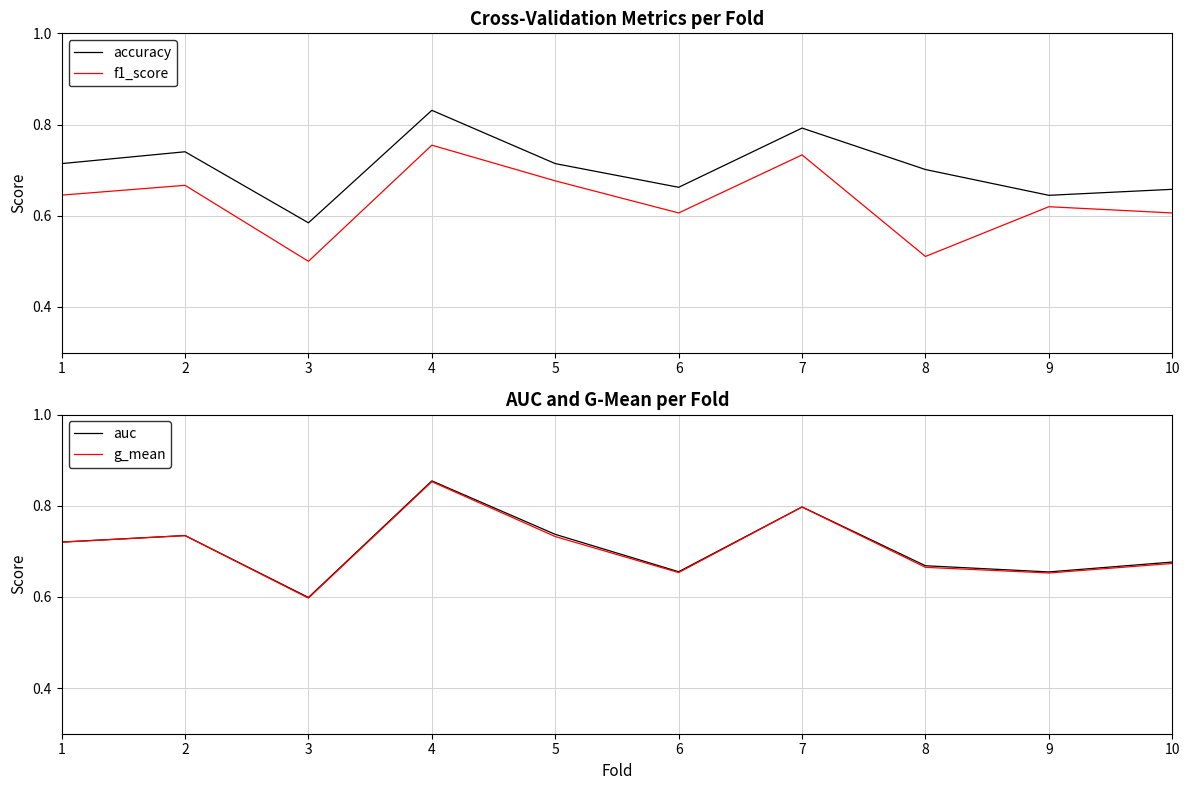

Which category has the highest value across all series?

4